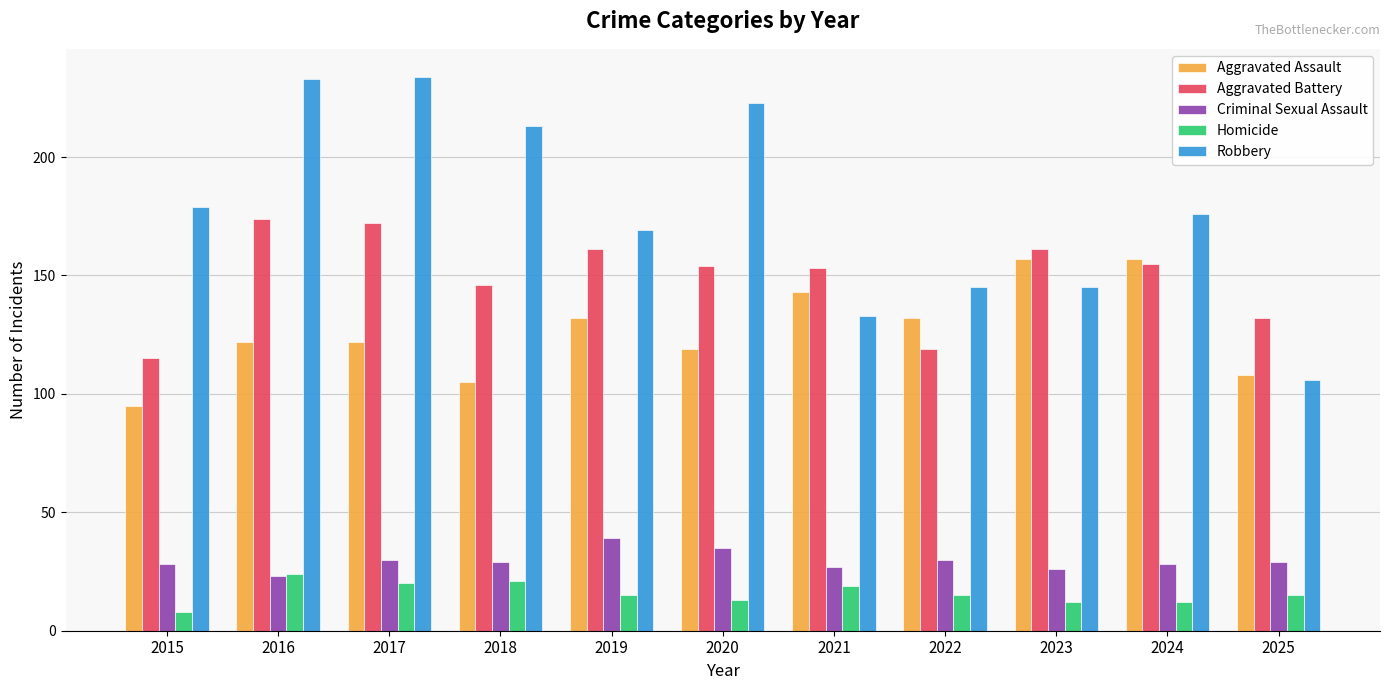

At which label does Criminal Sexual Assault first exceed 29?

2017